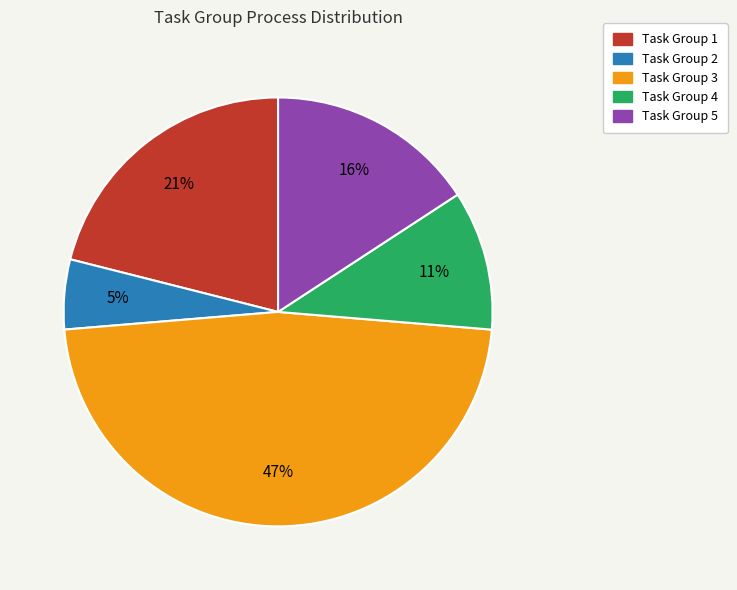

To the nearest percent, what is the difference between the Task Group 5 and Task Group 4 slice percentages?

5%